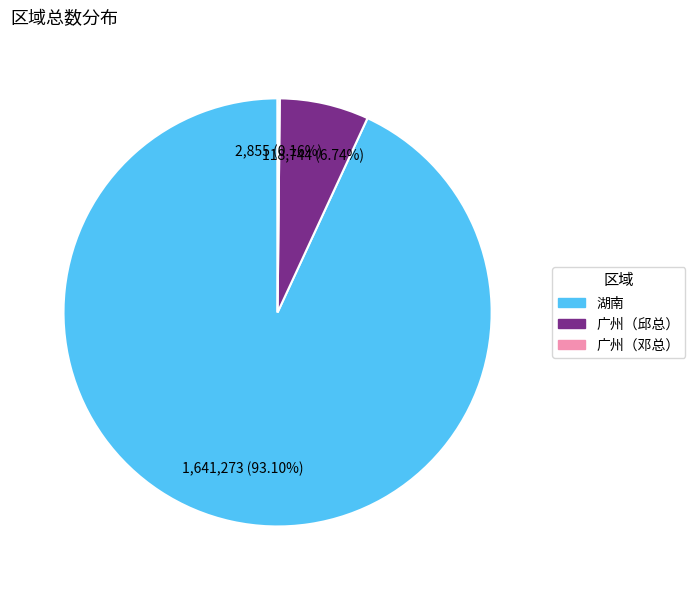

What is the largest slice in the pie chart?

湖南